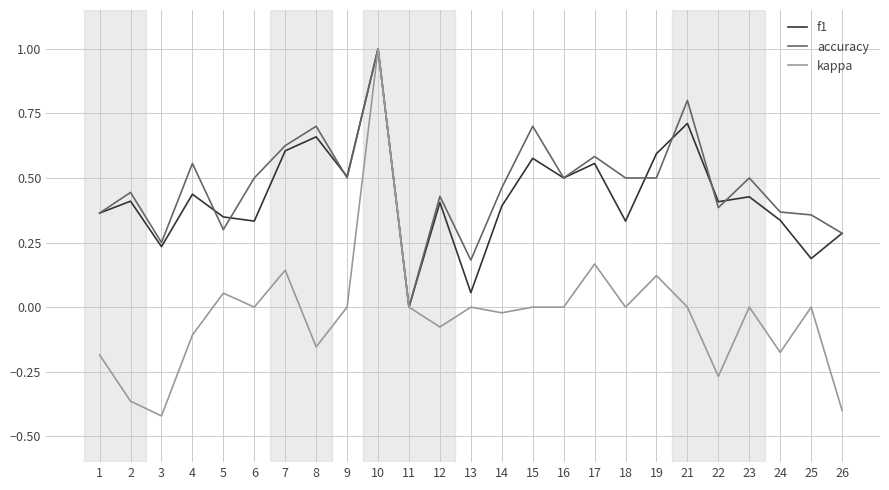

True or false: kappa has more than 1 points higher than both neighbors.

True